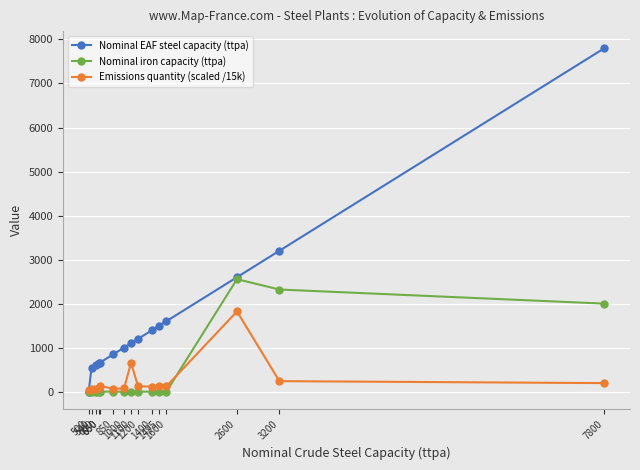

Which series ends up on top after the final intersection of Nominal EAF steel capacity (ttpa) and Emissions quantity (scaled /15k)?

Nominal EAF steel capacity (ttpa)